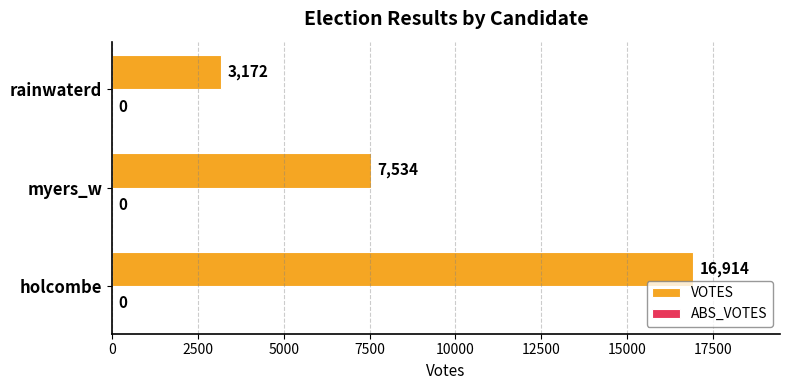

What is the approximate value at holcombe?

16914